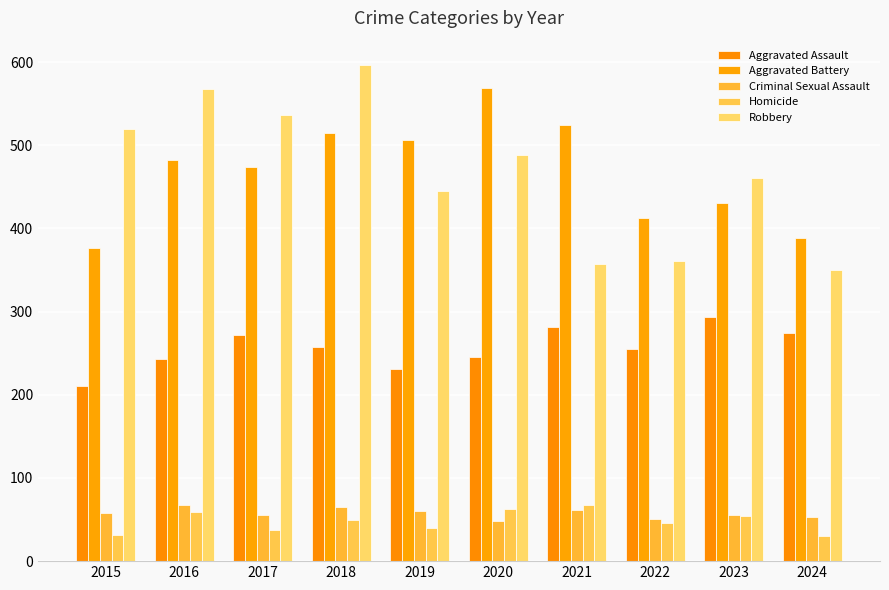

Is the value of Criminal Sexual Assault at 2016 greater than the value of Aggravated Battery at 2024?

No